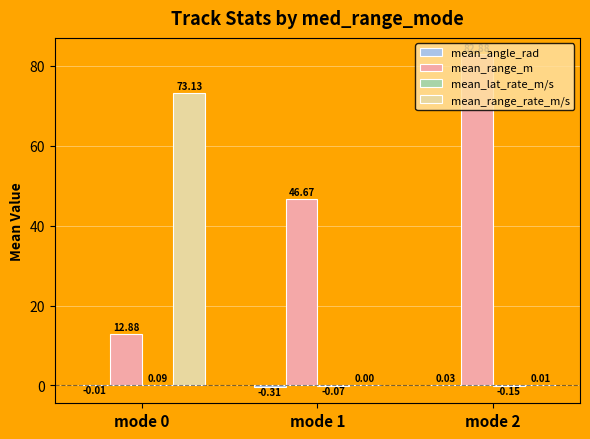

True or false: mean_range_m has a value of 12.9 at mode 0.

True